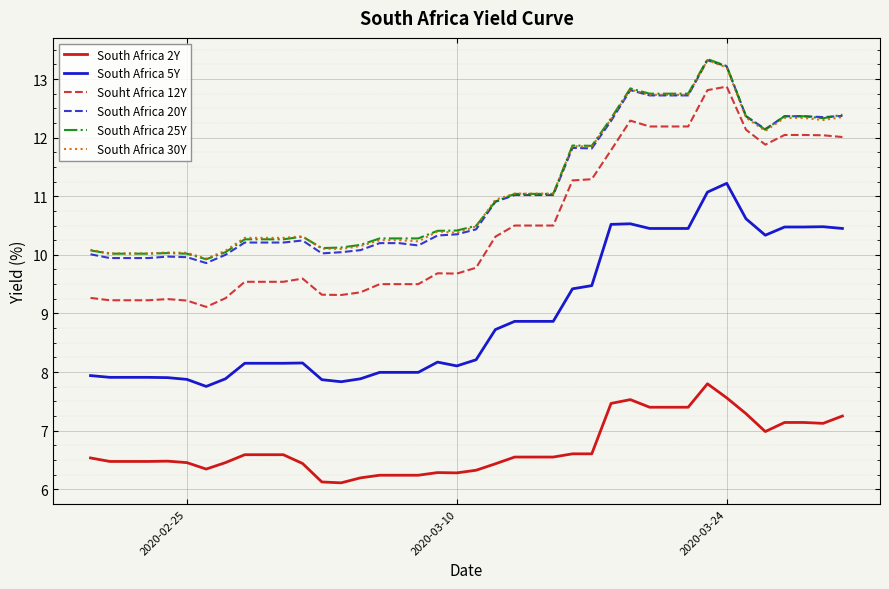

What is the lowest value of the South Africa 20Y series?

9.9